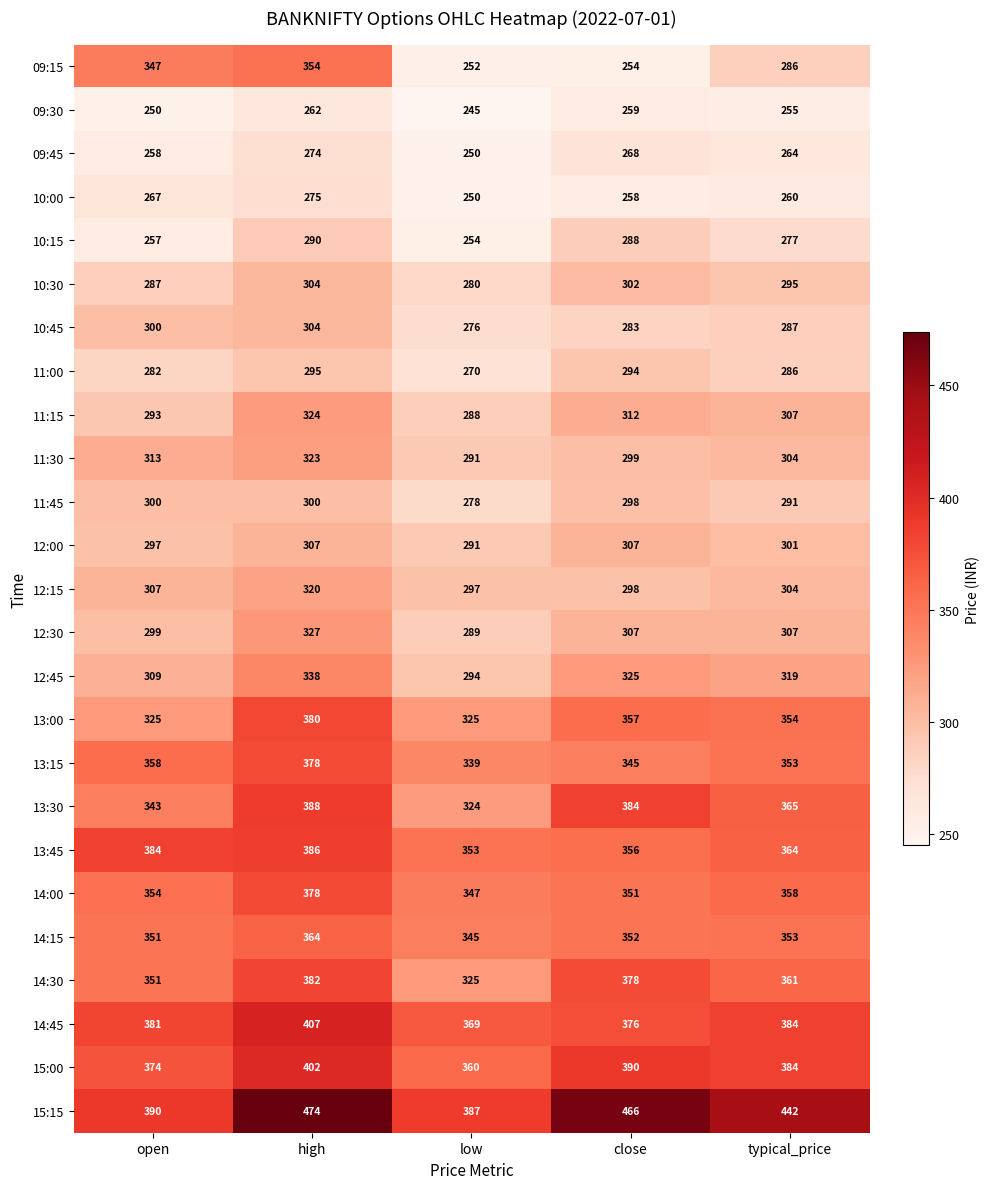

Which series changed the most between open and high?

15:15